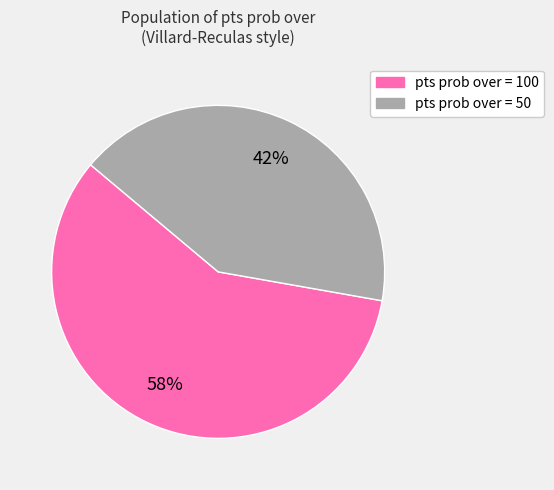

Does any single category account for the majority?

Yes